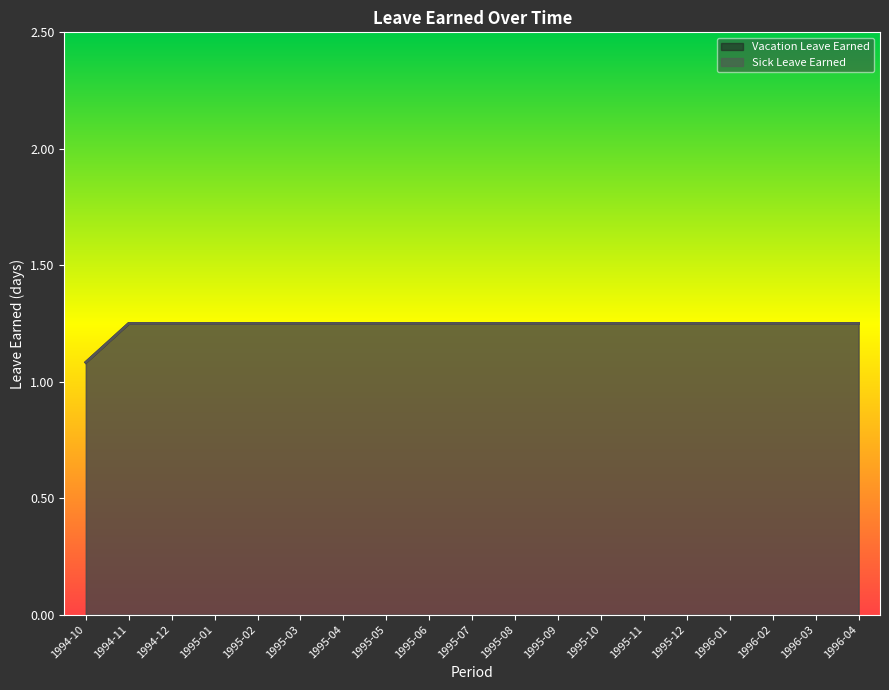

The value of Vacation Leave Earned at 1994-11 is 2.1. True or false?

False